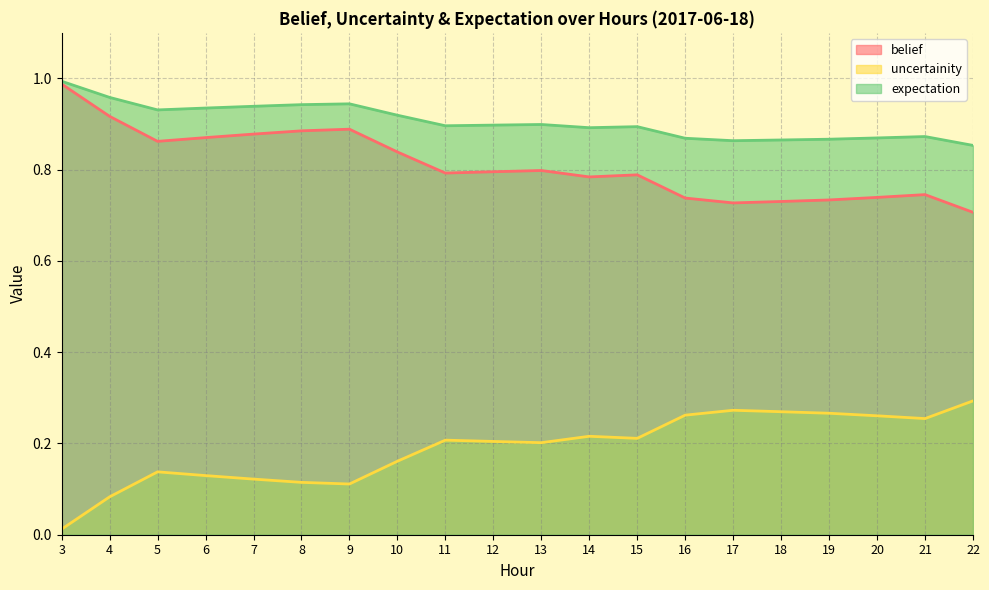

Reading right to left, what are all the values shown in this chart?

belief: 0.7	0.7	0.7	0.7	0.7	0.7	0.7	0.8	0.8	0.8	0.8	0.8	0.8	0.9	0.9	0.9	0.9	0.9	0.9	1.0
uncertainity: 0.3	0.3	0.3	0.3	0.3	0.3	0.3	0.2	0.2	0.2	0.2	0.2	0.2	0.1	0.1	0.1	0.1	0.1	0.1	0.0
expectation: 0.9	0.9	0.9	0.9	0.9	0.9	0.9	0.9	0.9	0.9	0.9	0.9	0.9	0.9	0.9	0.9	0.9	0.9	1.0	1.0